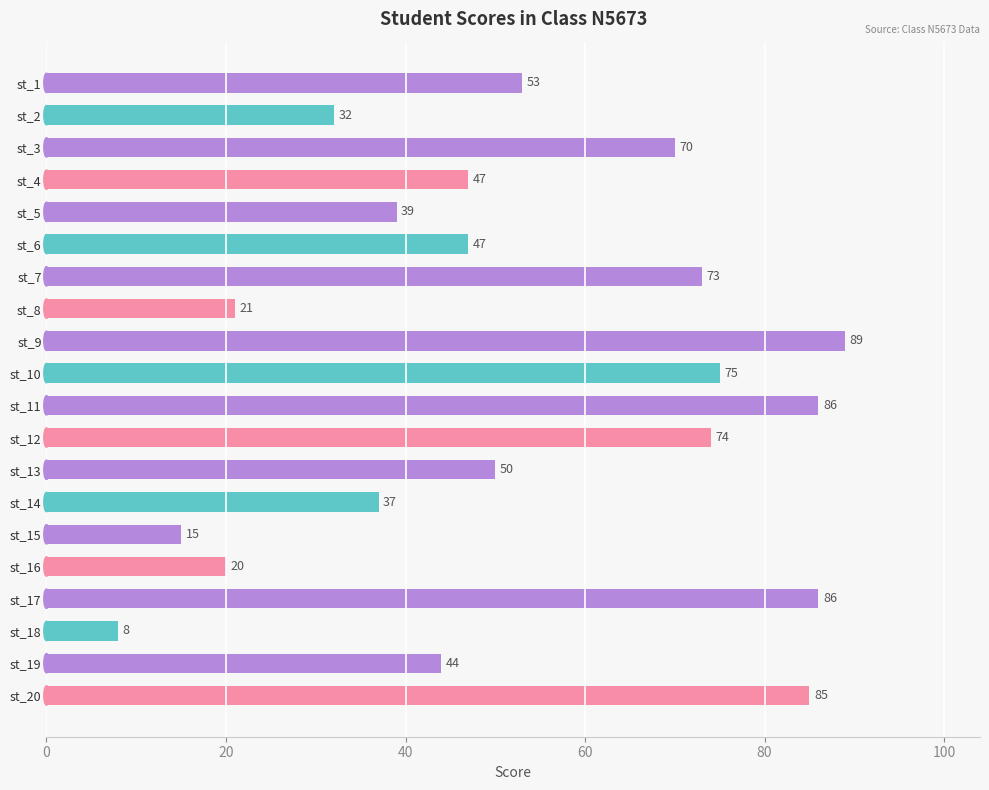

Approximately how many times larger is the value at st_5 compared to st_4?

0.8